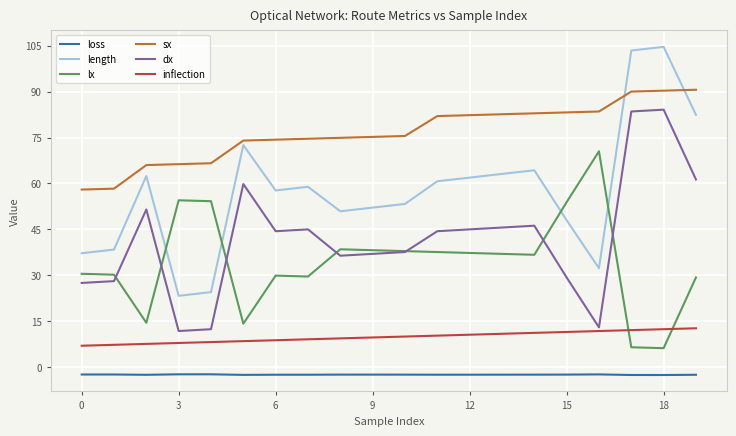

What is the greatest value displayed?

104.6